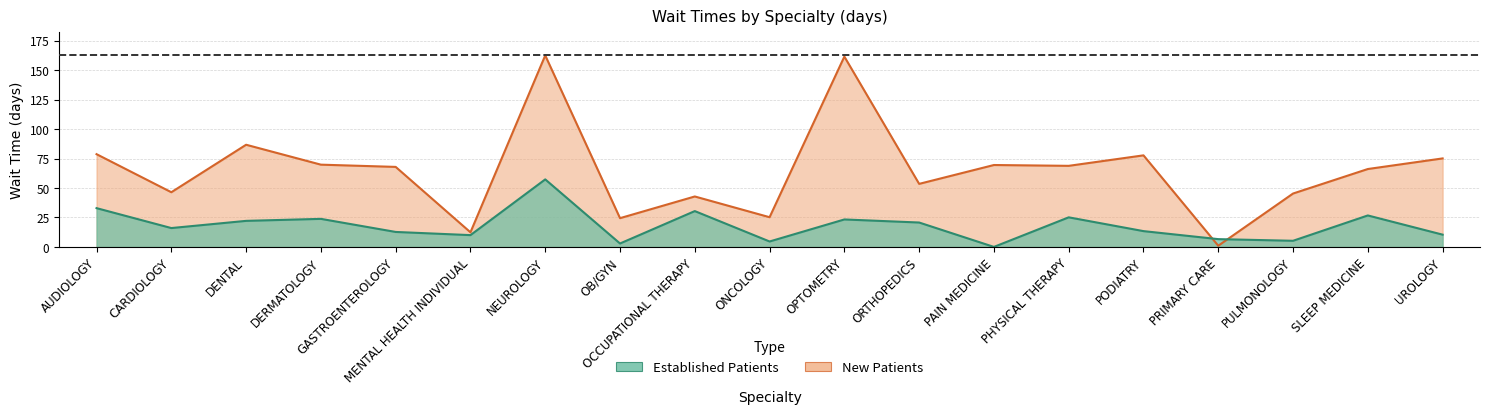

Does the chart have visible grid lines?

Yes